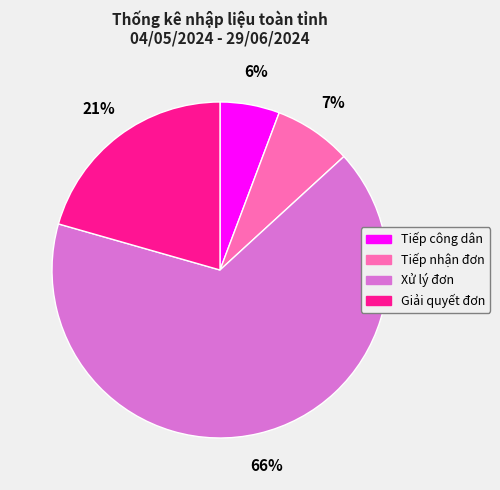

To the nearest percent, what is the difference between the largest and smallest slice percentages?

60%